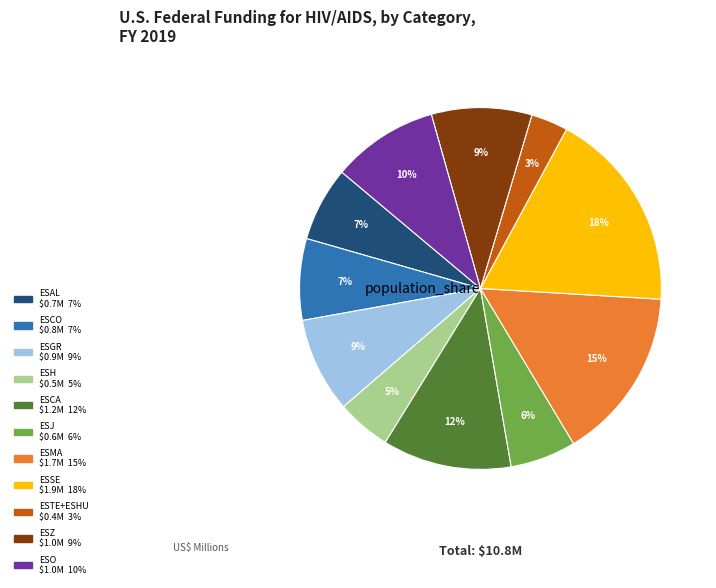

What is the largest slice in the pie chart?

ESSE